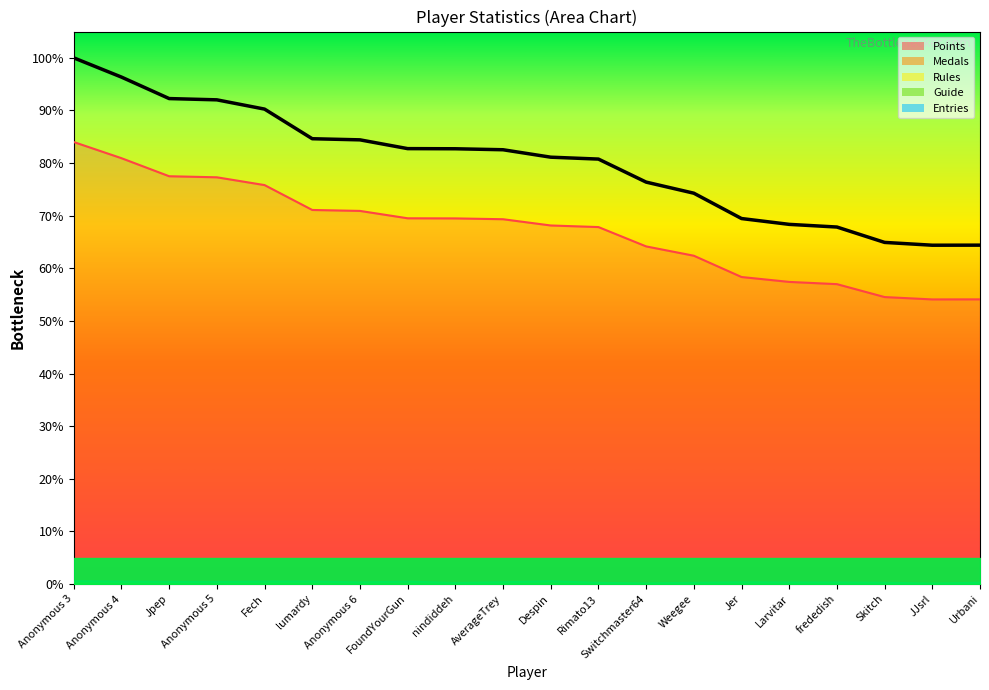

Is the value of Entries at Urbani greater than the value of Guide at Urbani?

Yes